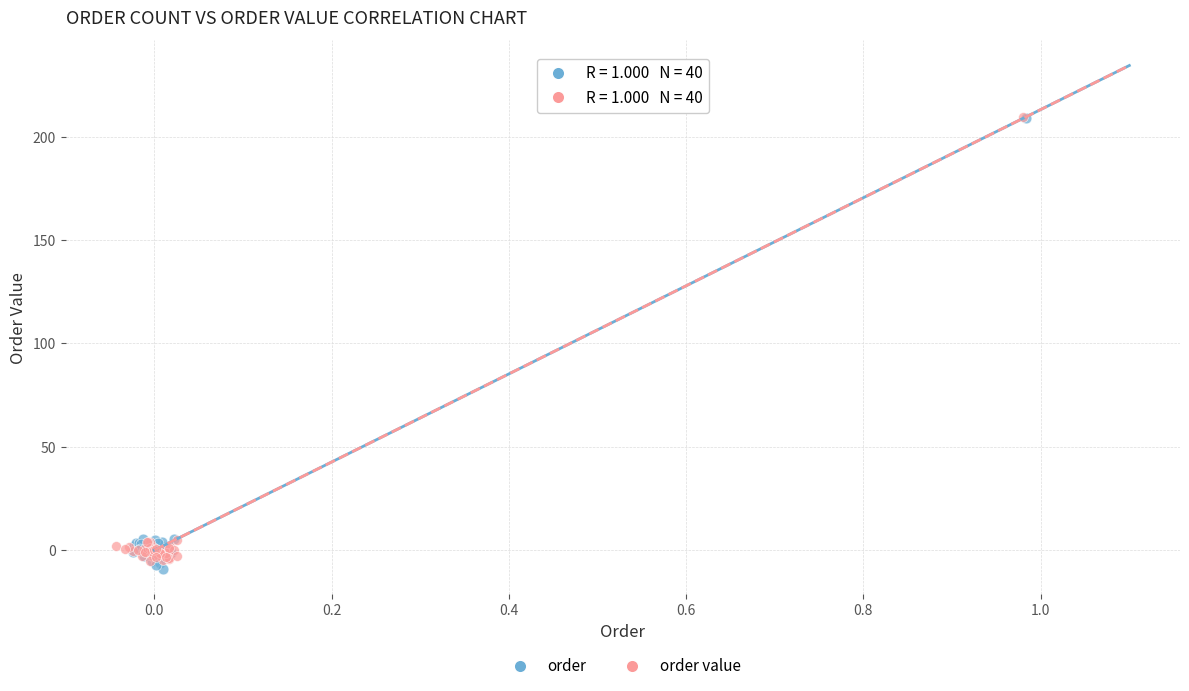

What are all the series names shown in the legend?

order, order value